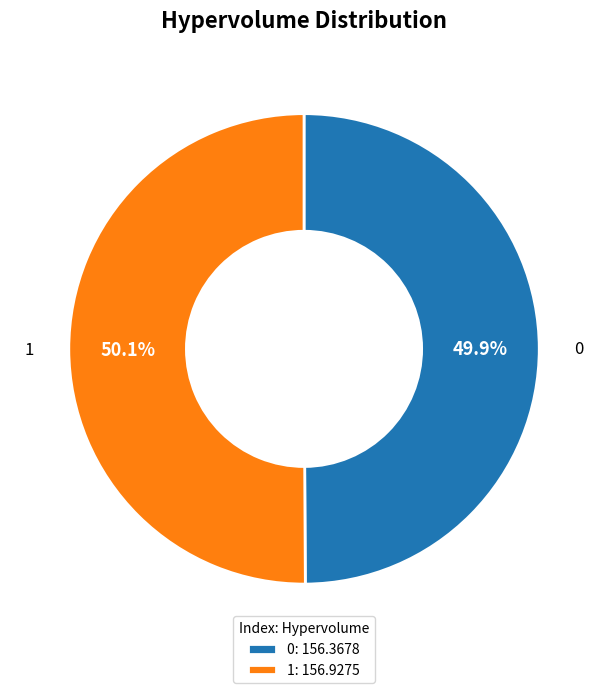

Is it true that 1 is 60% of the pie?

False